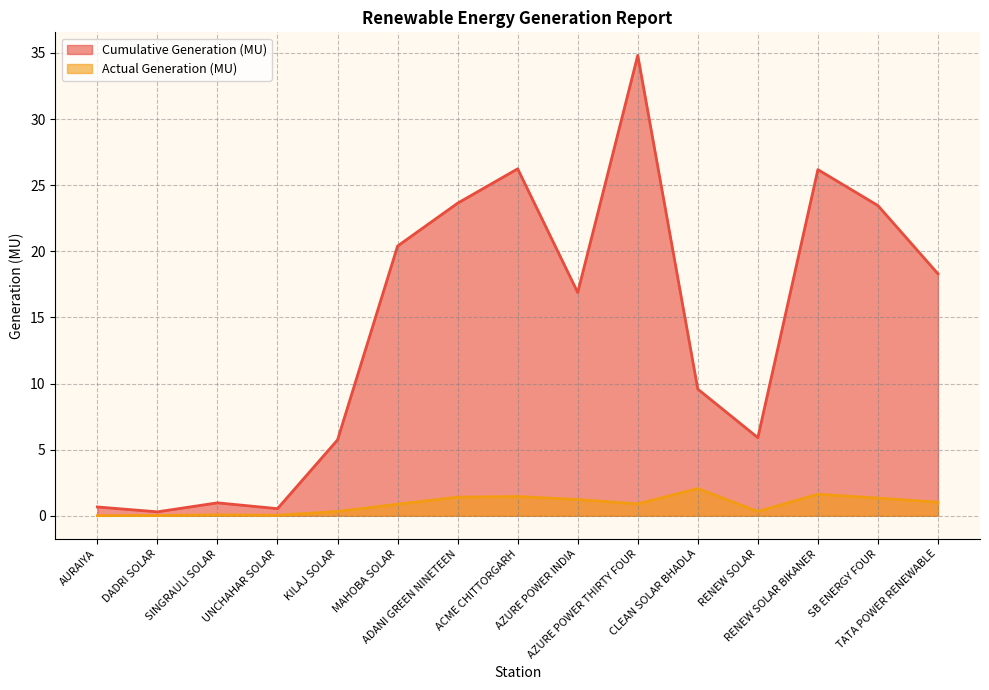

True or false: Cumulative Generation (MU) and Actual Generation (MU) cross at least once.

False